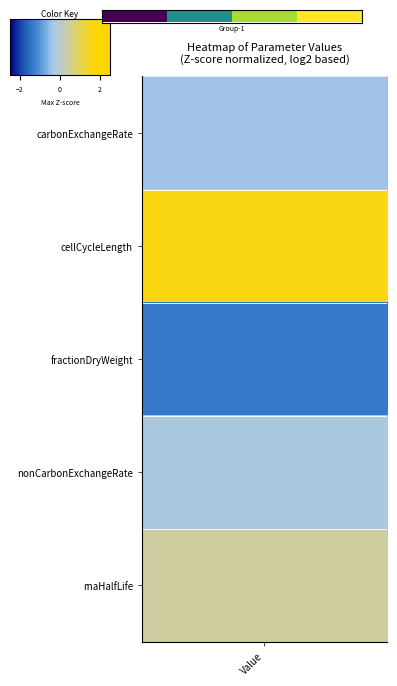

What is the greatest value displayed?

1.0